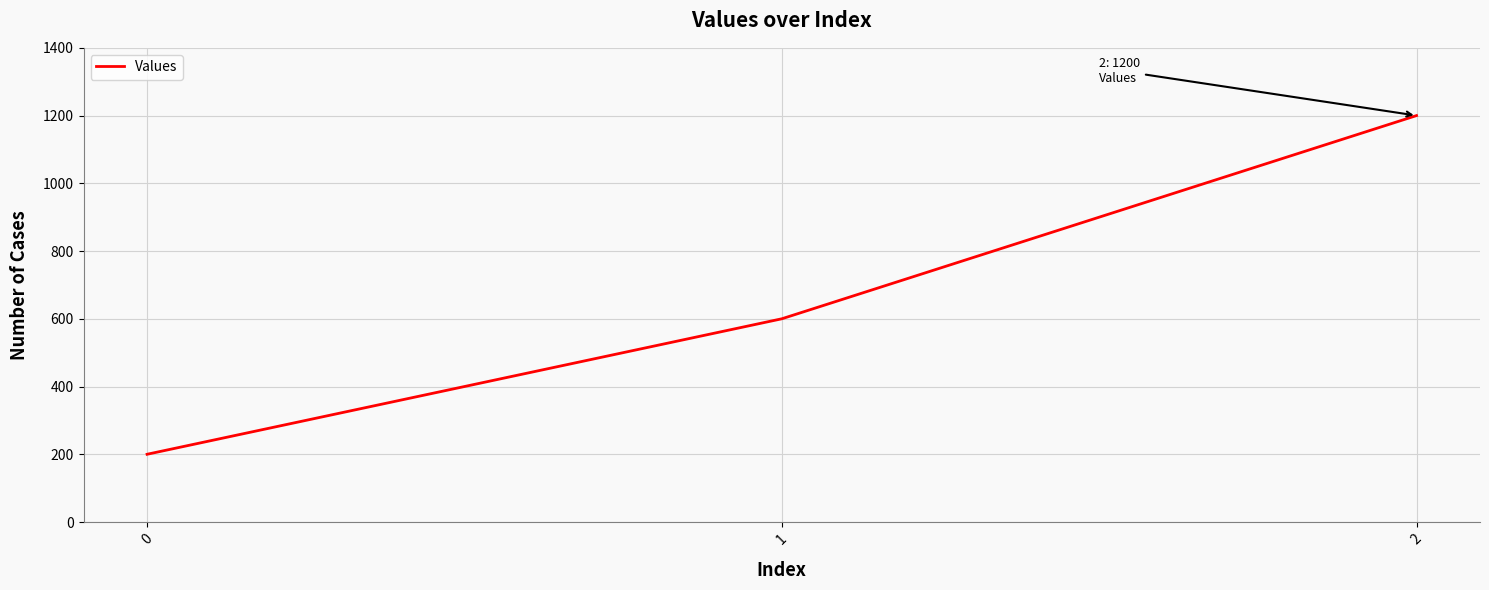

The chart shows a value of 211 at 1. True or false?

False